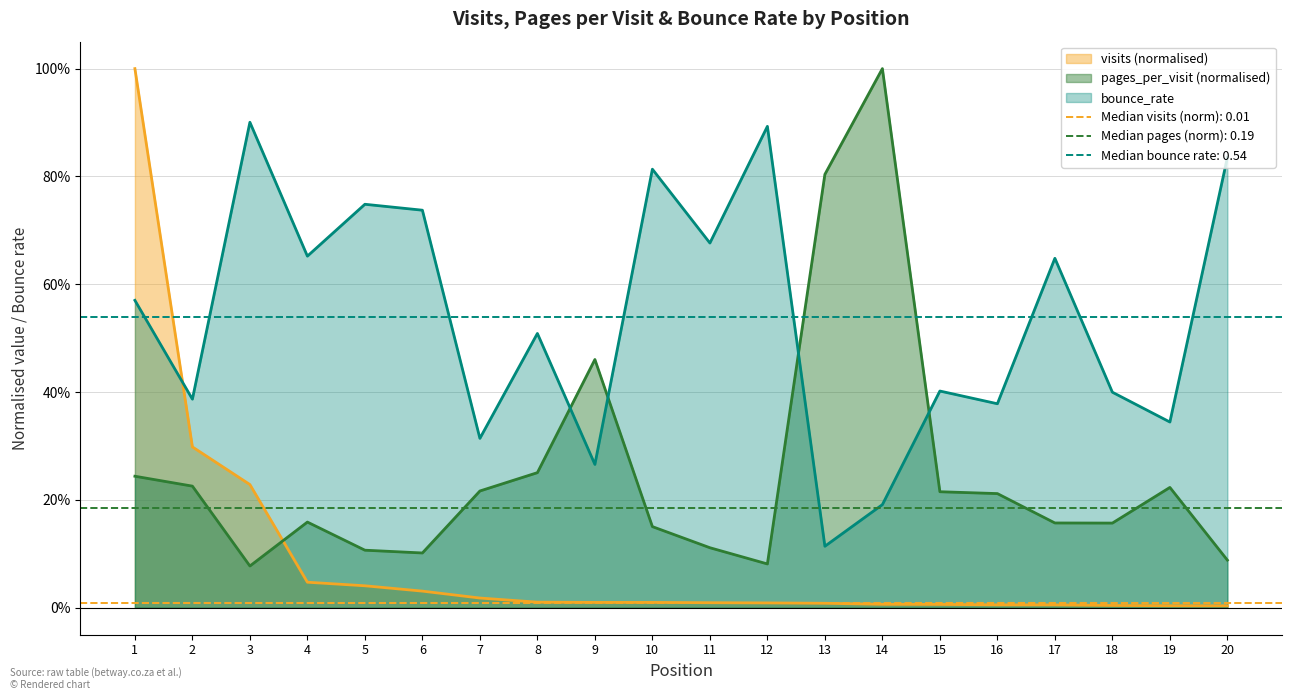

At which category does the chart reach its minimum across all series?

20